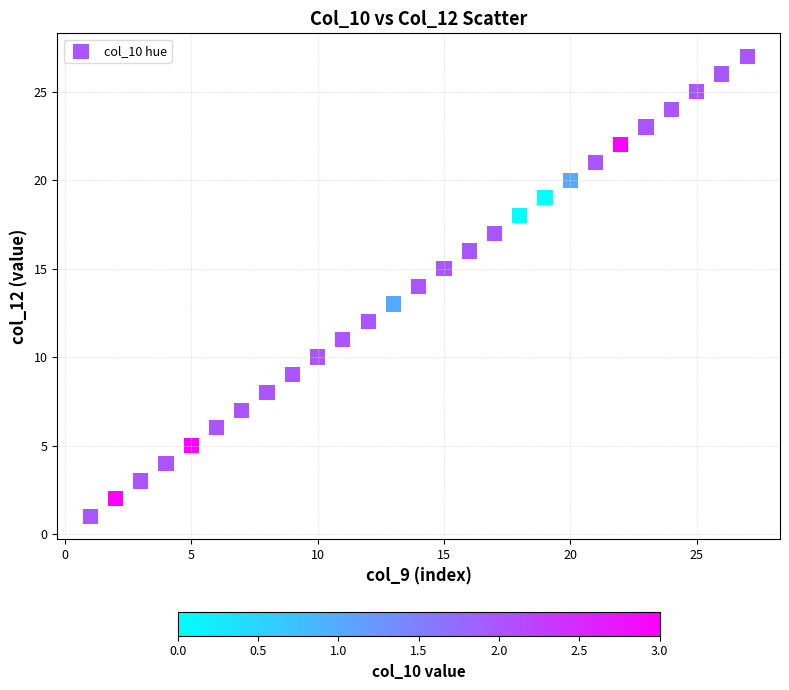

What is the range of X values (max minus min)?

26